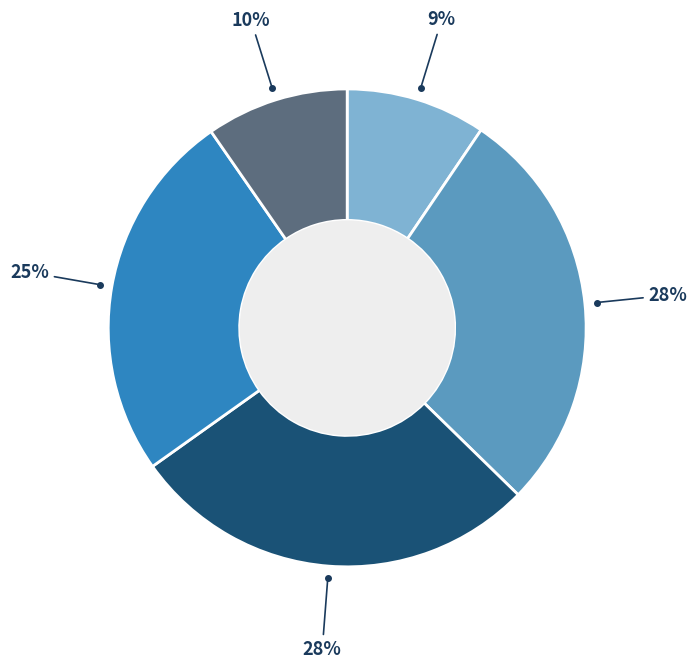

To the nearest percent, what is the average slice percentage?

20%